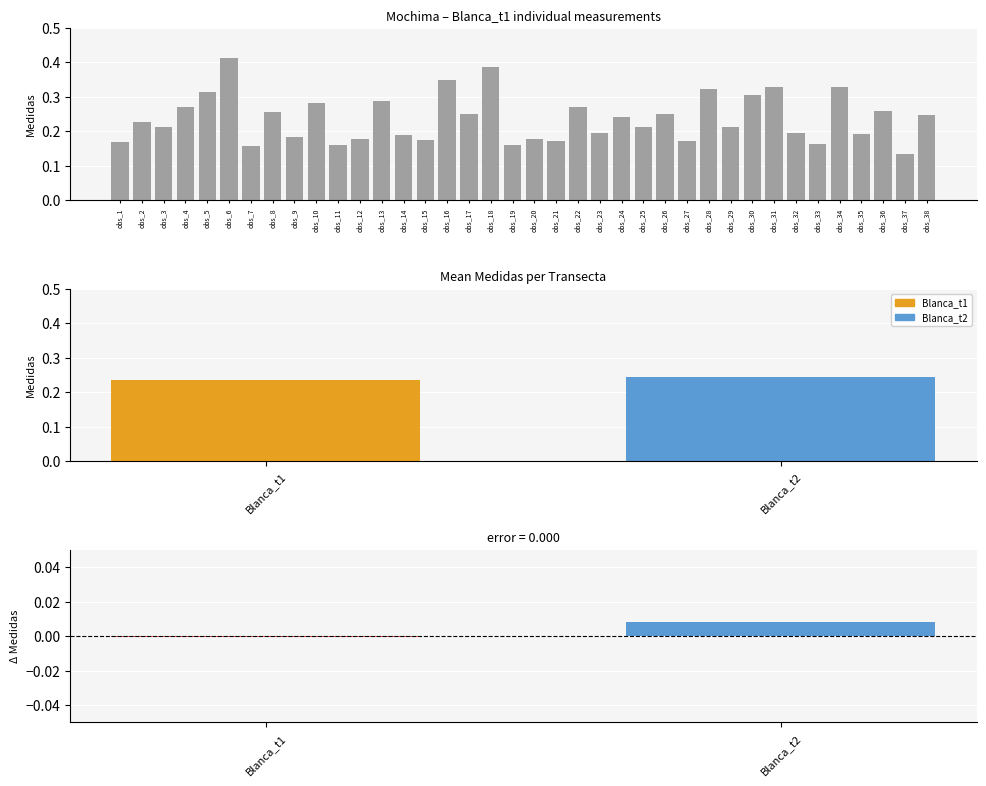

True or false: the data shows 0.2 at obs_38.

True